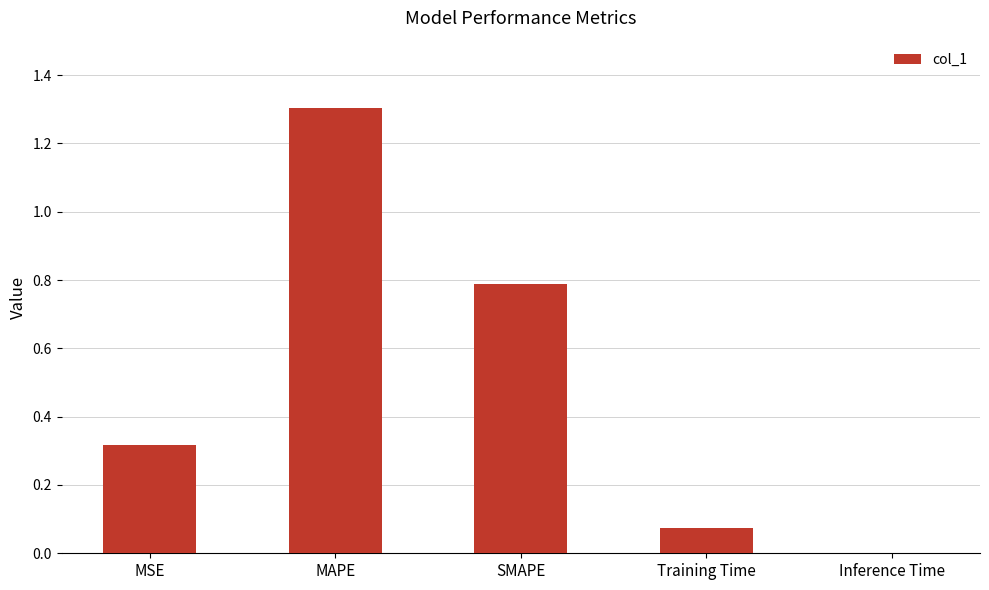

Which has a higher value, SMAPE or MSE?

SMAPE